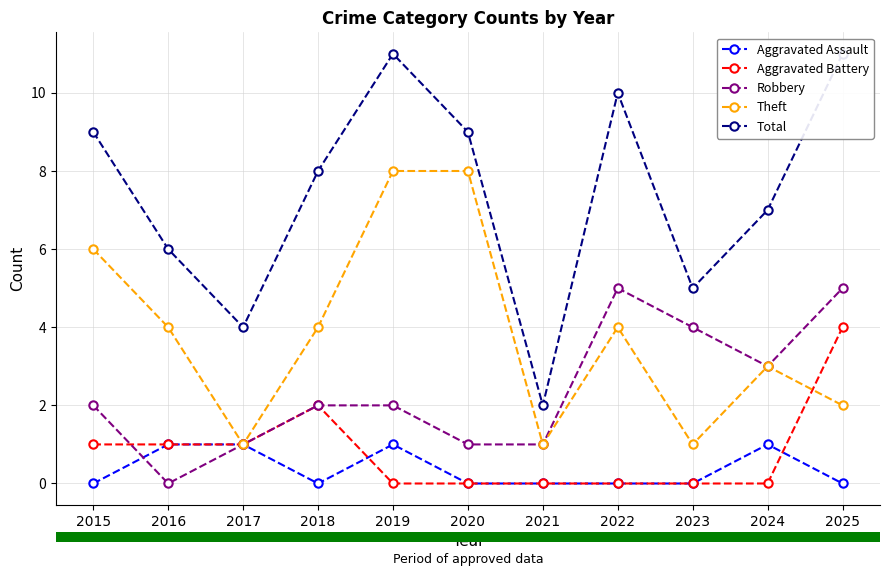

How many values in Aggravated Assault are above zero?

4